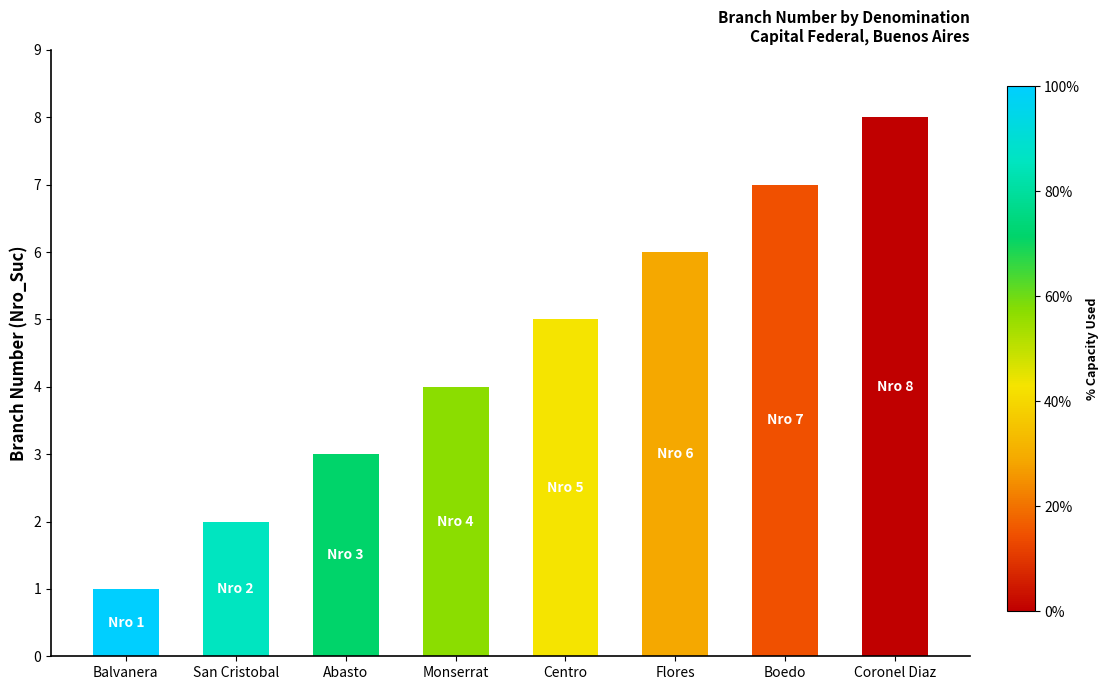

What is the smallest value displayed?

1